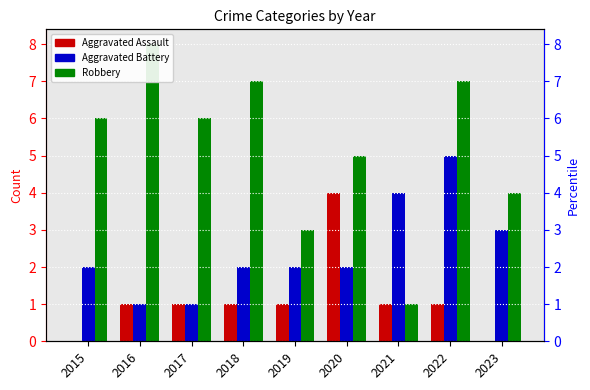

How many bars are there in total?

27